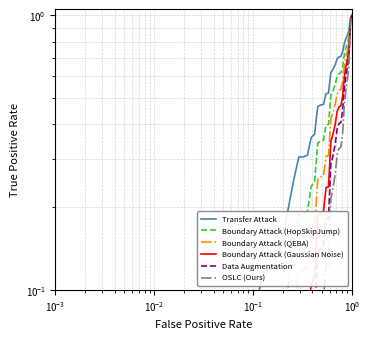

Does the chart display data point markers on the line(s)?

No